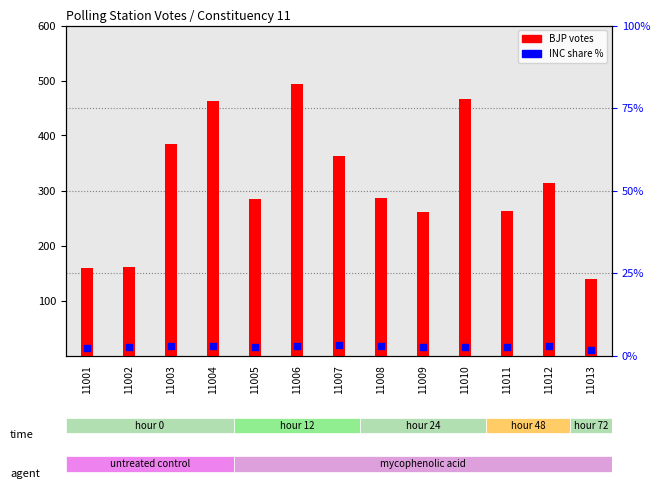

Which series reaches the maximum Y coordinate?

BJP votes